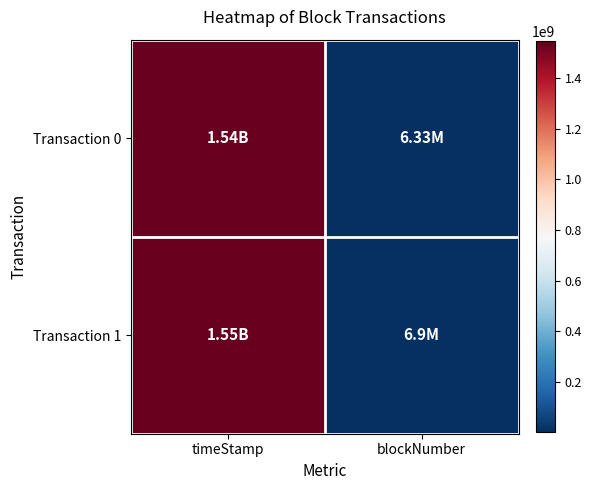

Reading right to left, list all the values displayed in this chart.

Transaction 0: blockNumber=6331551	timeStamp=1536948562
Transaction 1: blockNumber=6900287	timeStamp=1545007097